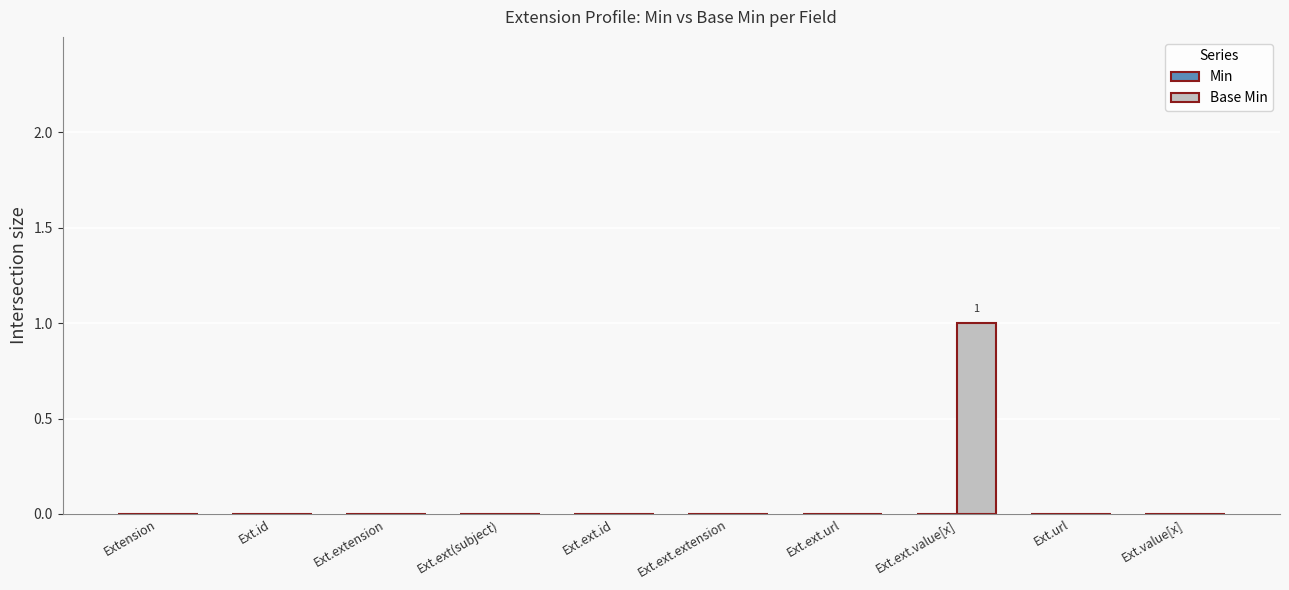

What is the change in value from Ext.id to Ext.ext.value[x]?

+1